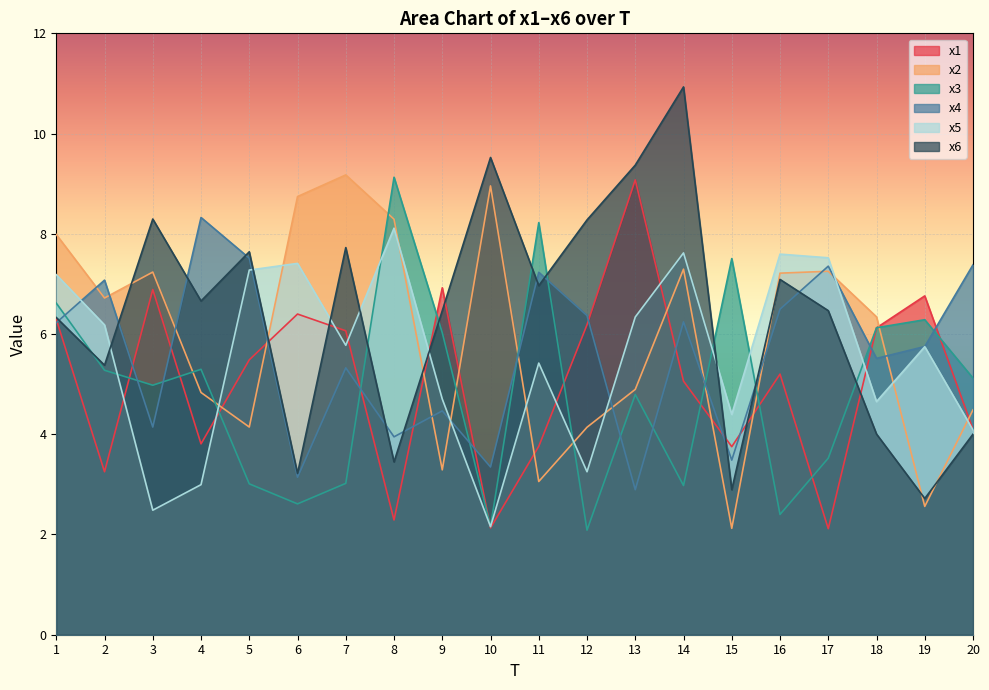

How many interior local valleys does the x5 series have?

6